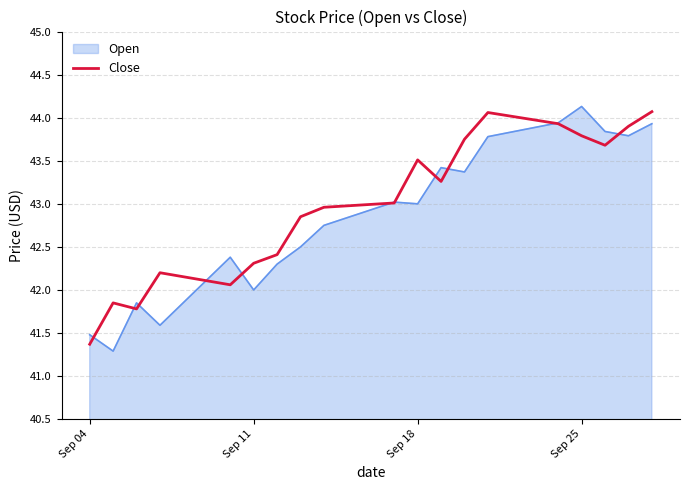

What is the highest value of the Open series?

44.1